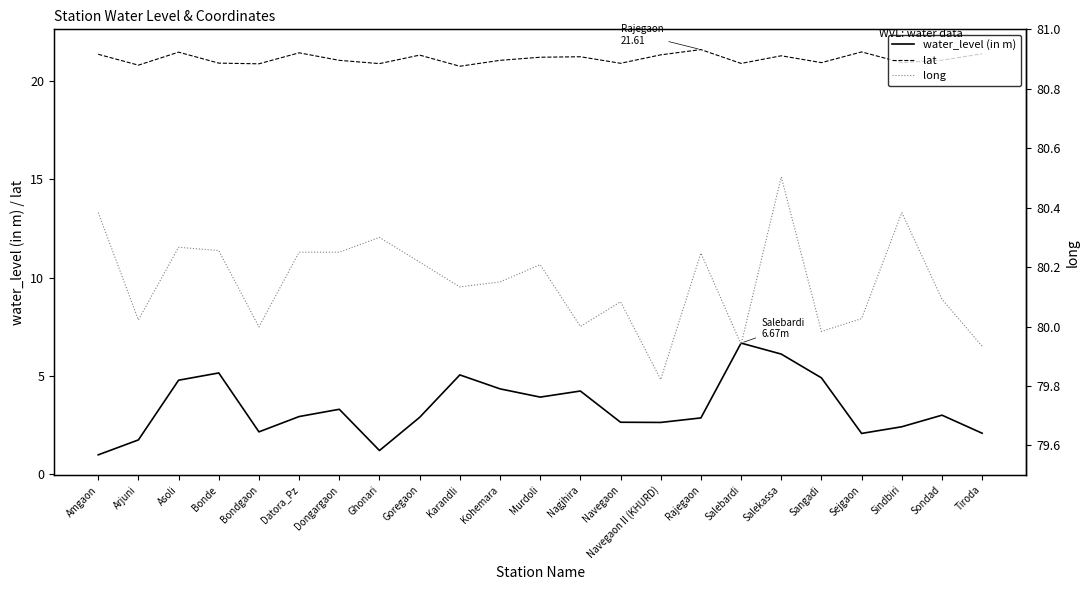

List the series in order of their peak value, highest first.

long, lat, water_level (in m)